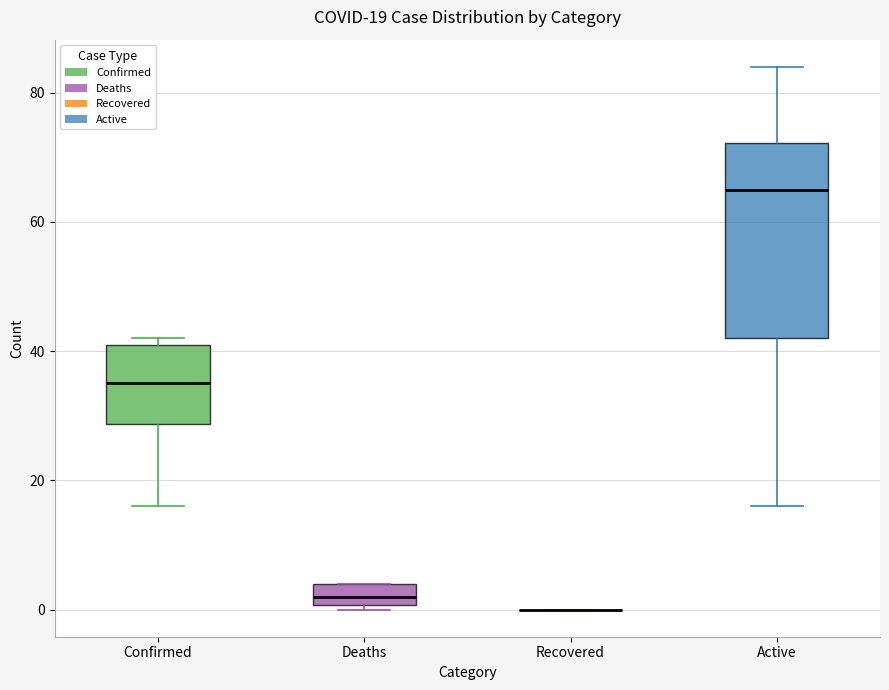

Comparing the boxes themselves (not the whiskers), which one is the tallest?

Active